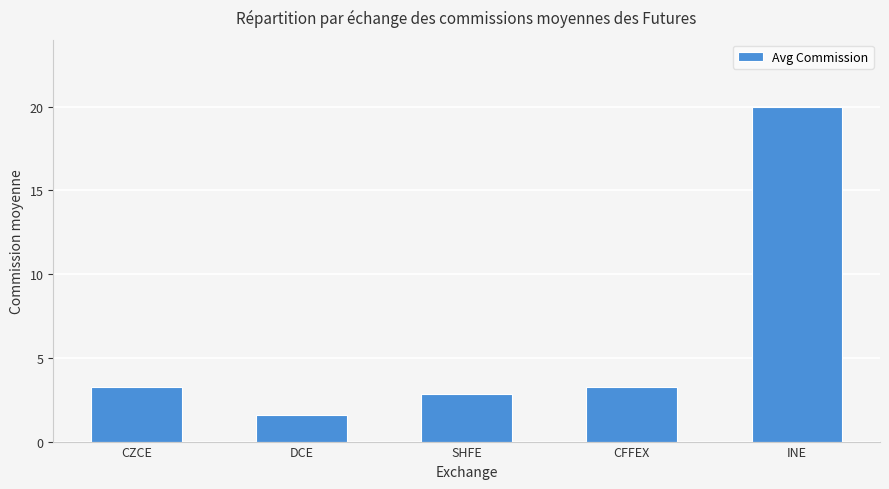

True or false: the data shows 1.8 at SHFE.

False